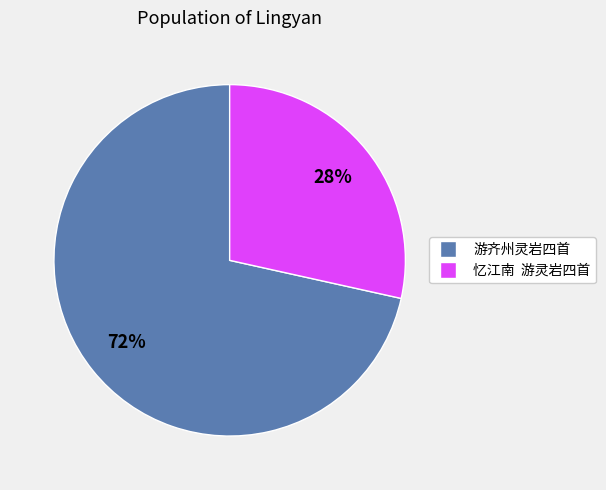

Is there any slice that represents more than half of the pie?

Yes